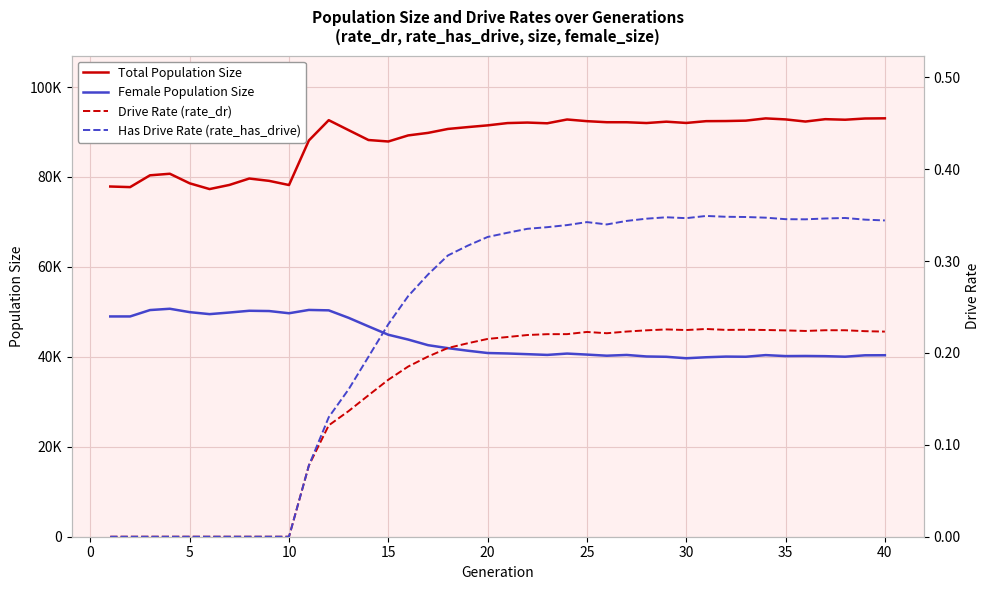

What is the difference between the maximum and second lowest values in the Drive Rate (rate_dr) series?

0.2